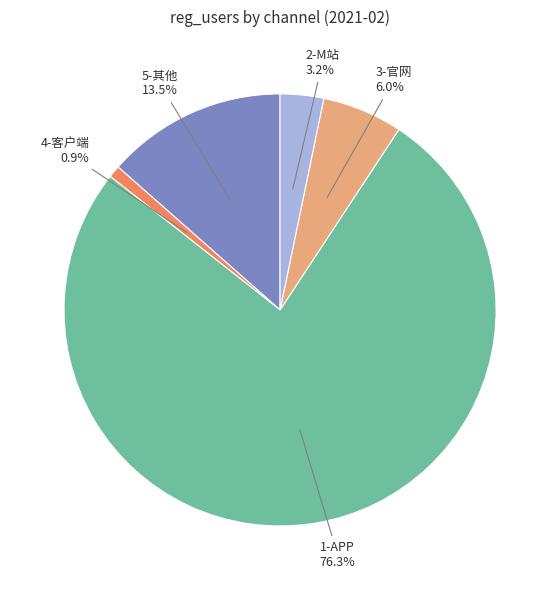

Which slice is the smallest?

4-客户端